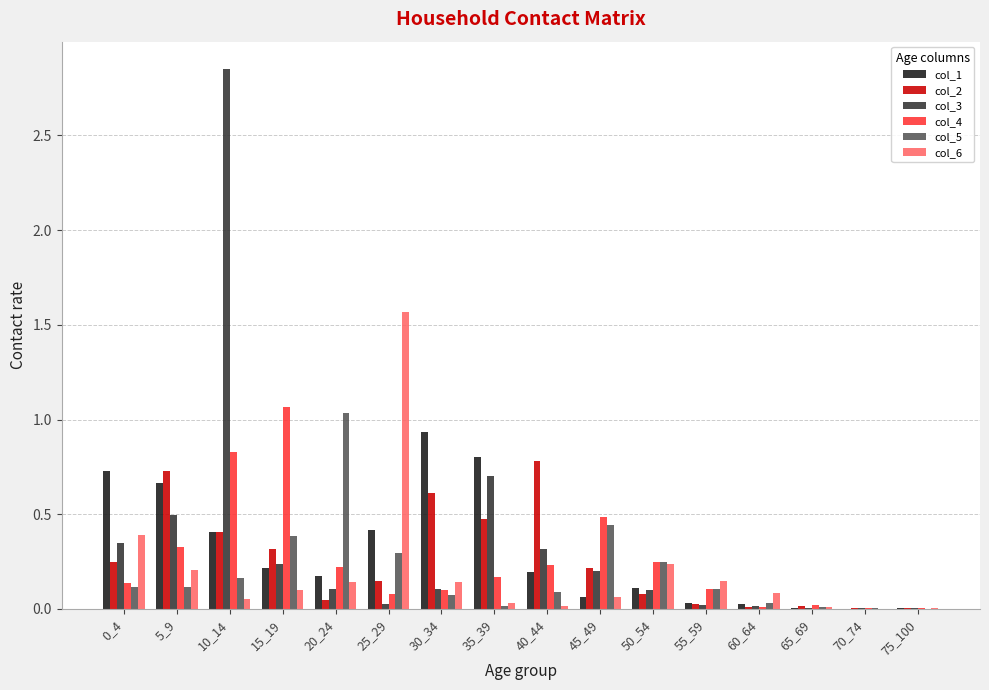

Does the chart contain stacked bars?

No